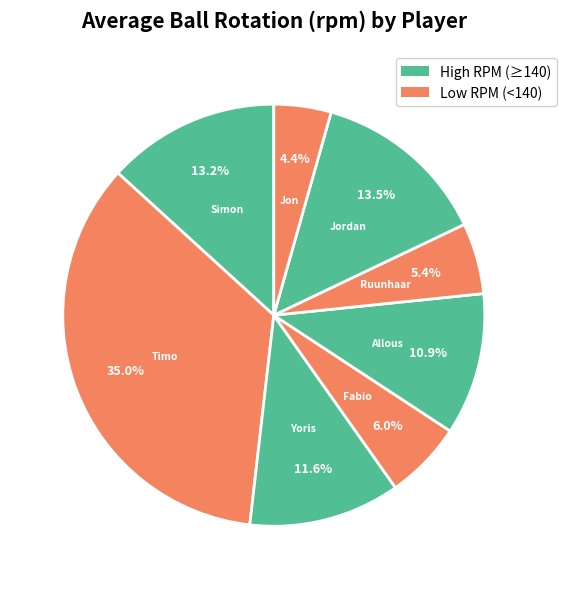

Does any single category account for the majority?

No